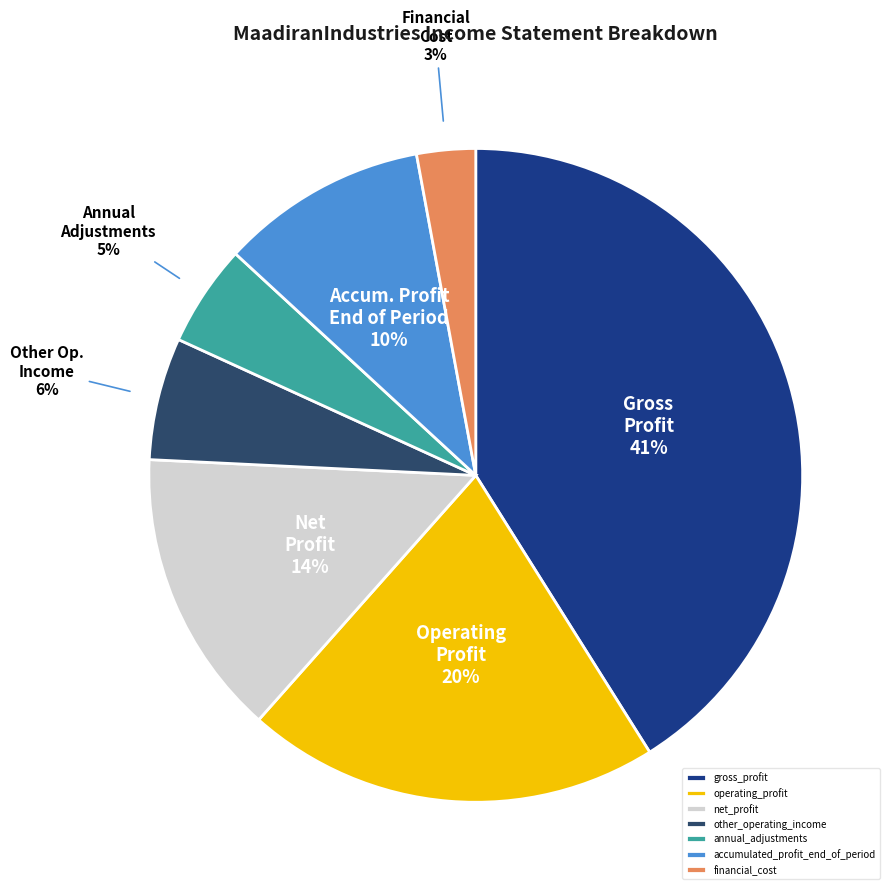

Is there a majority slice in this chart?

No